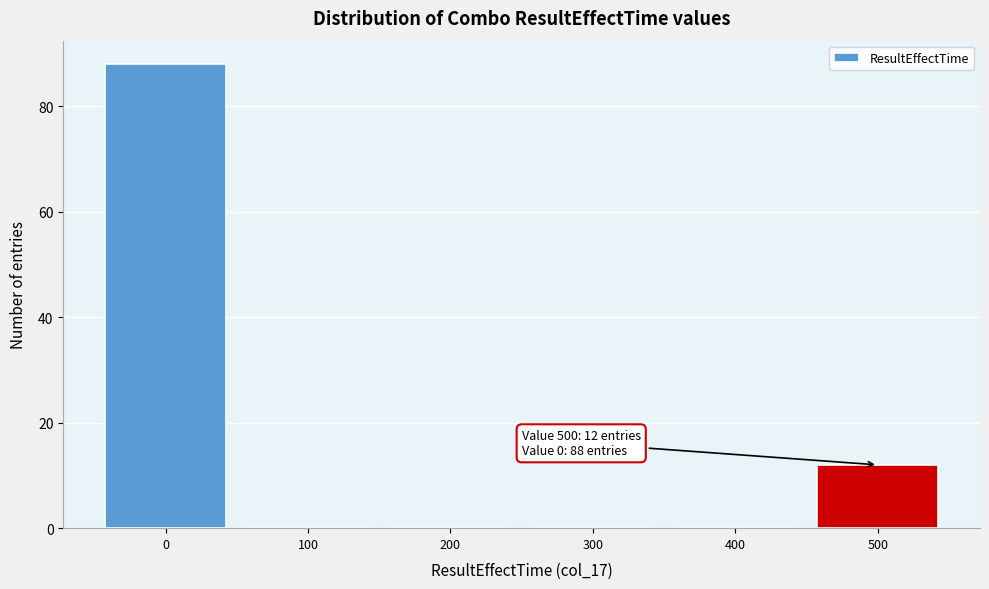

Which range on the x-axis has the tallest bar?

-50 to 50